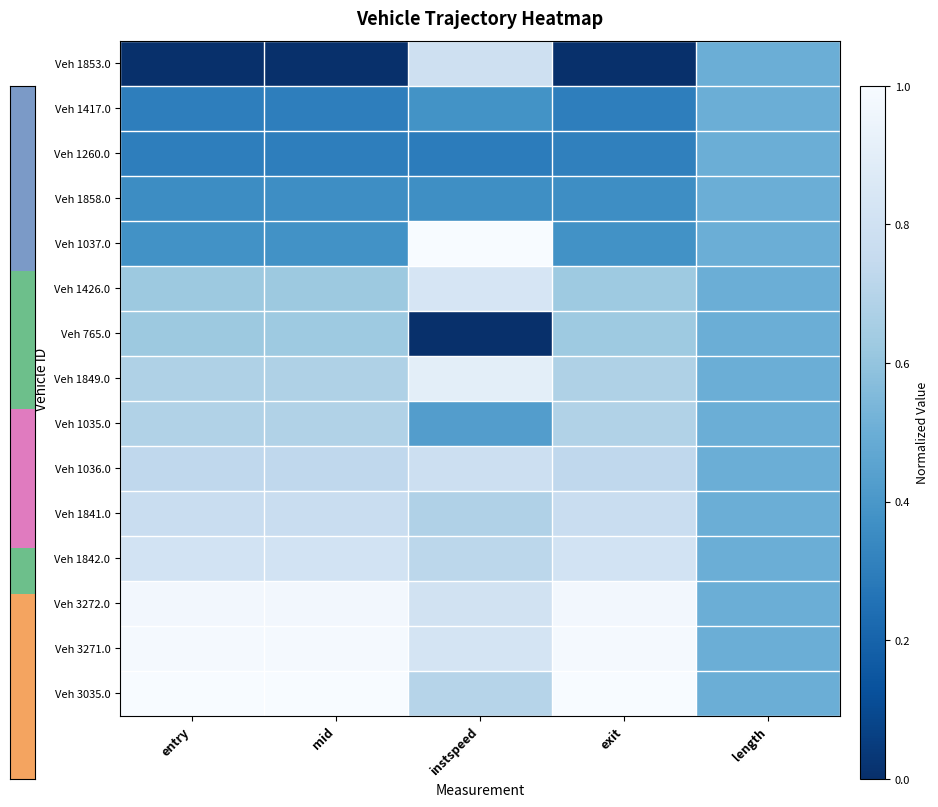

What is the difference between the highest and lowest values at instspeed?

1.0